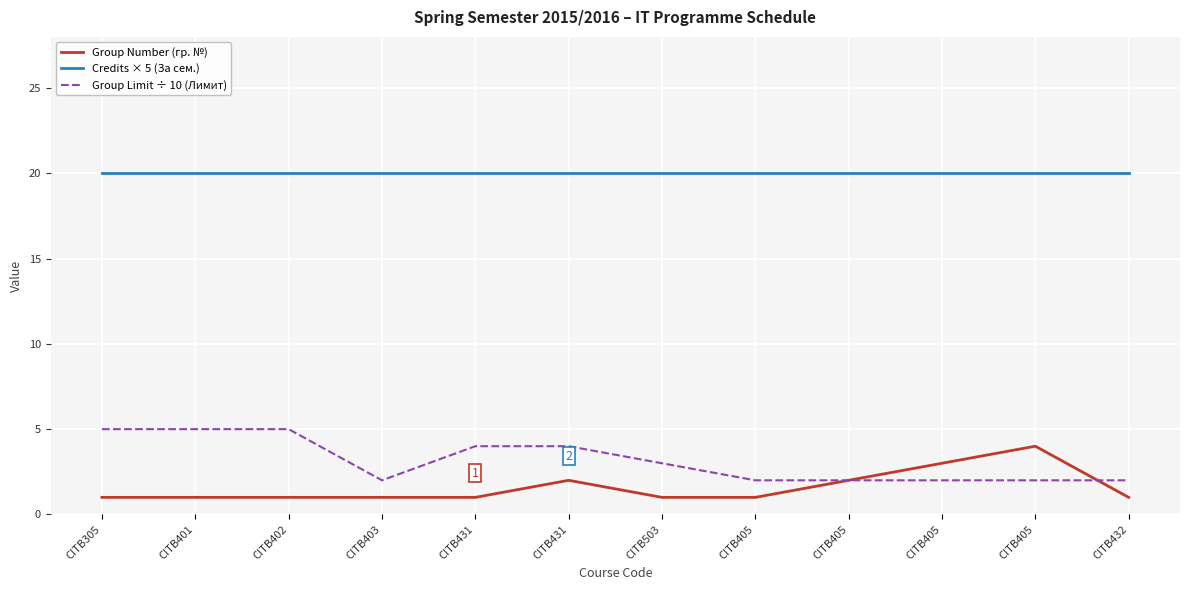

Rank the series by their maximum value, from highest to lowest.

Credits × 5 (За сем.), Group Limit ÷ 10 (Лимит), Group Number (гр. №)